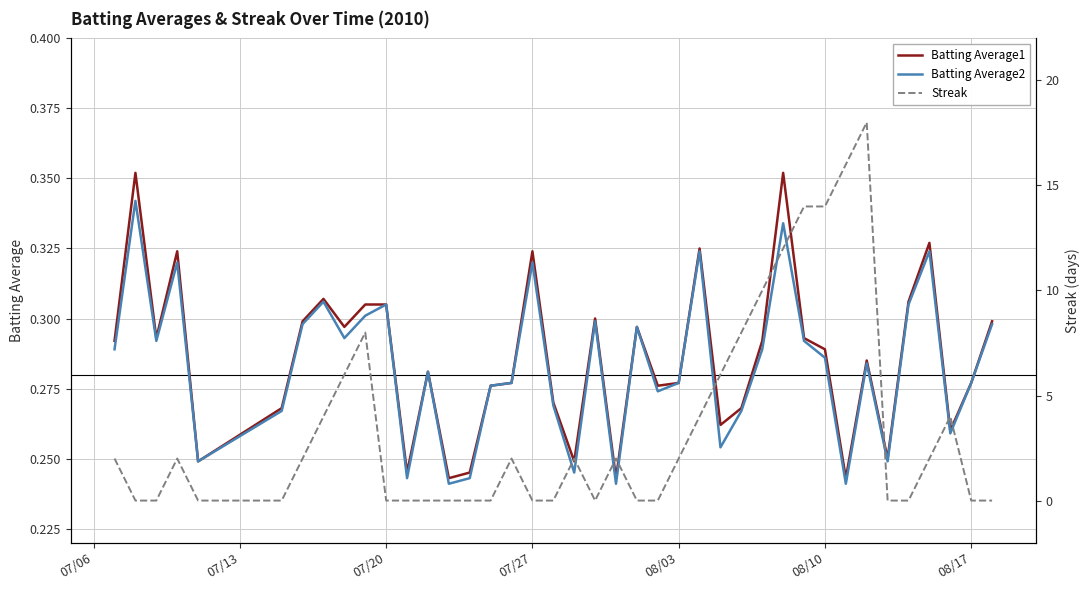

True or false: Batting Average1 and Batting Average2 intersect in this chart.

False